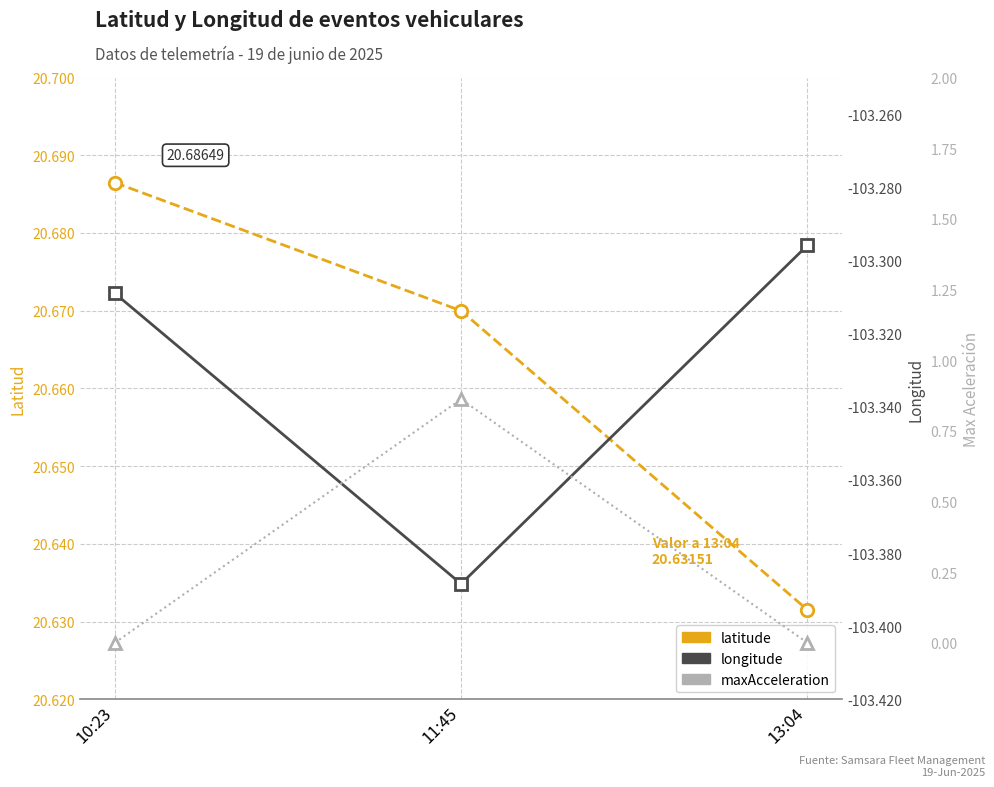

What is the highest value of the latitude series?

20.7